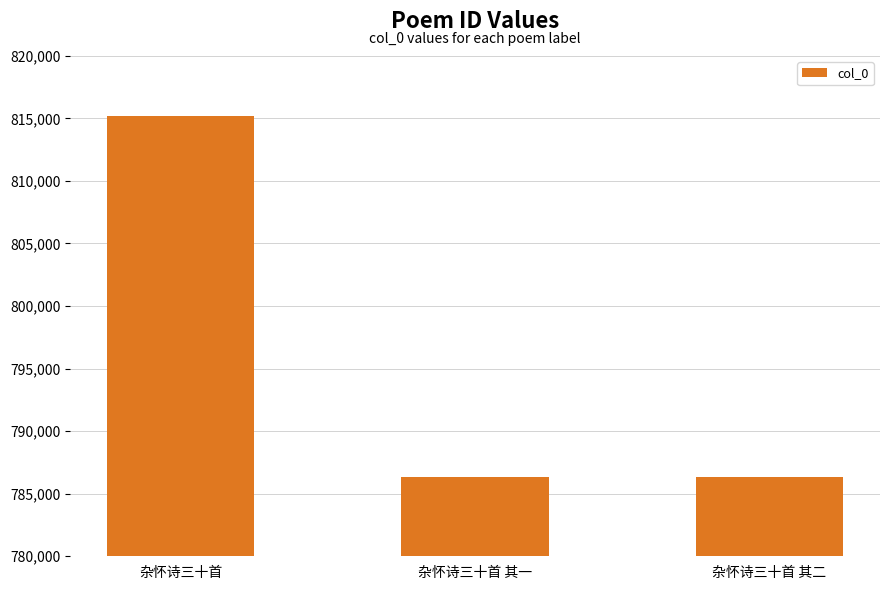

What is the sum of all values?

2387861